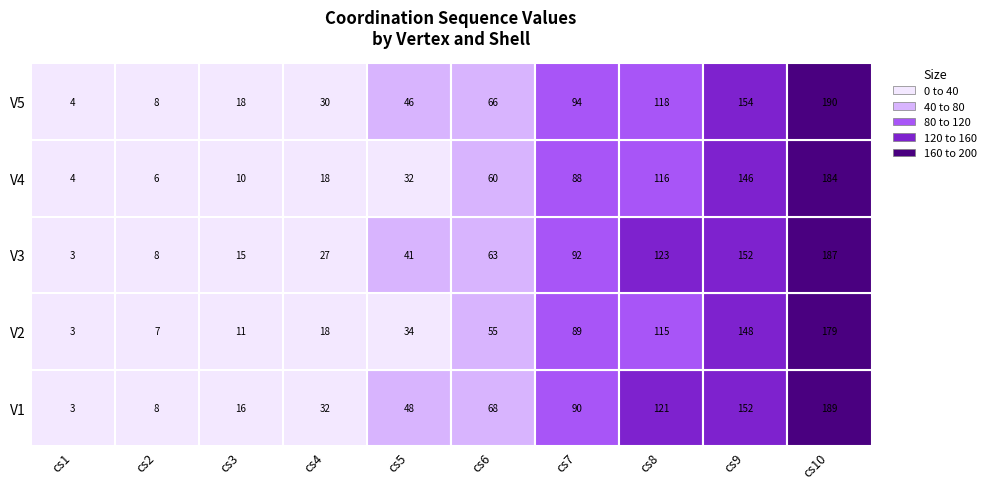

The value of V3 at 5 is 38. True or false?

False